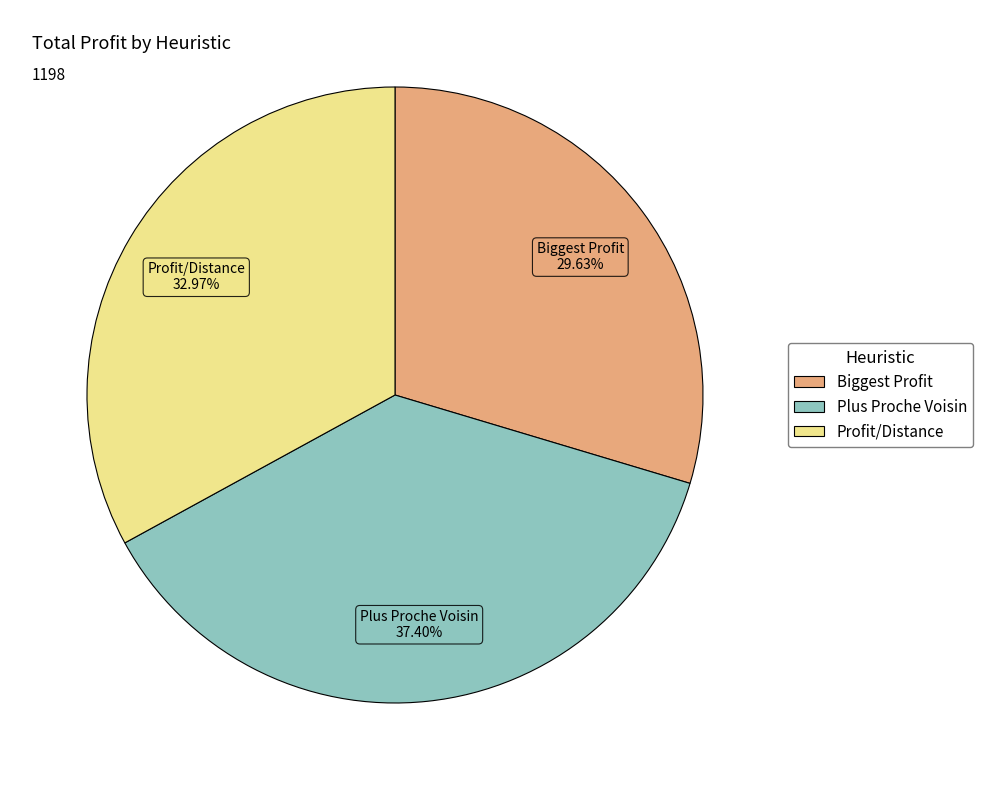

Is there a majority slice in this chart?

No